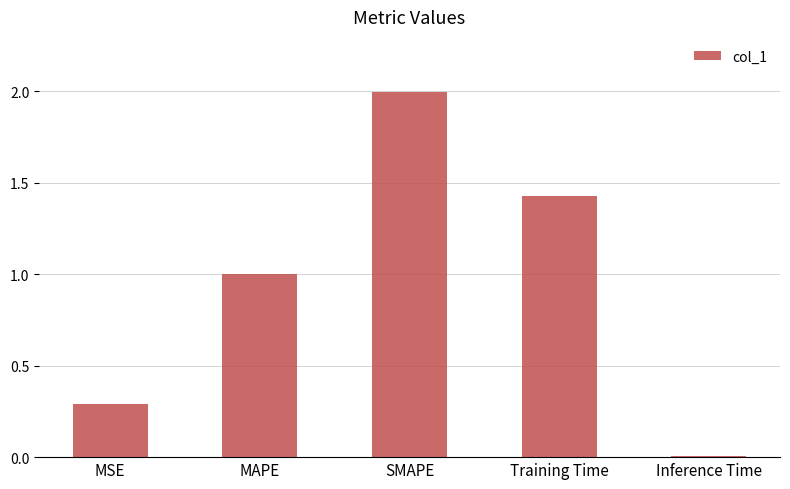

What position from the right is Inference Time?

1